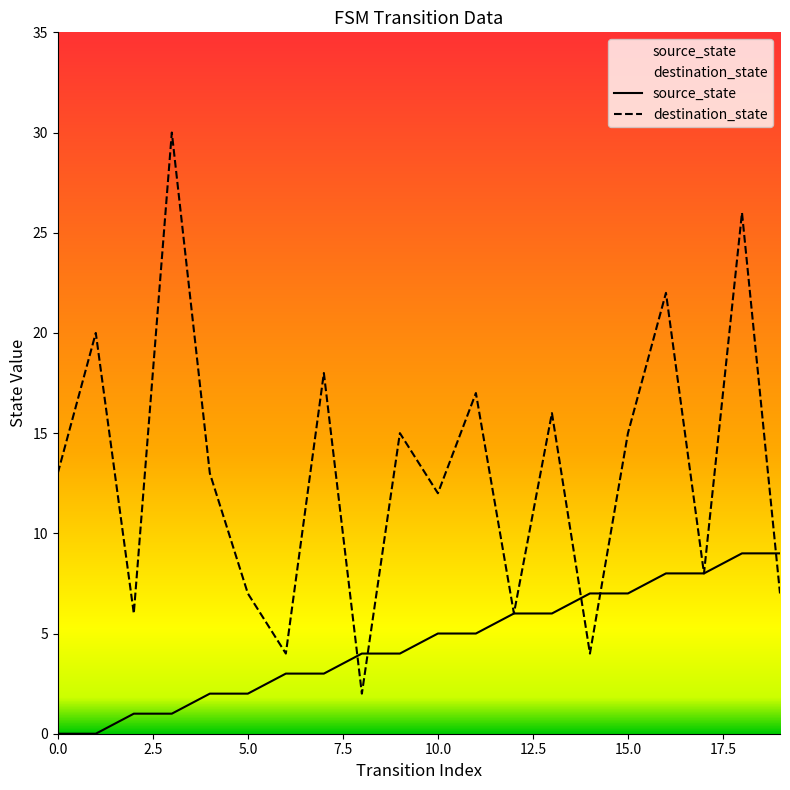

Rank the categories by source_state value from lowest to highest.

0, 1, 2, 3, 4, 5, 6, 7, 8, 9, 10, 11, 12, 13, 14, 15, 16, 17, 18, 19